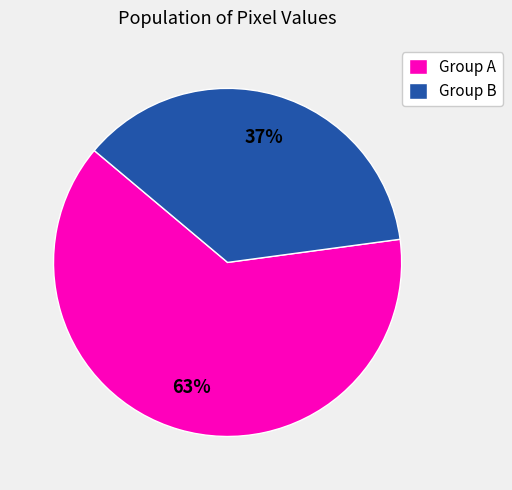

What is the largest slice in the pie chart?

Group A